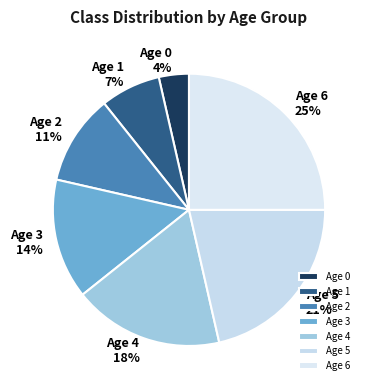

How many segments does this pie chart have?

7